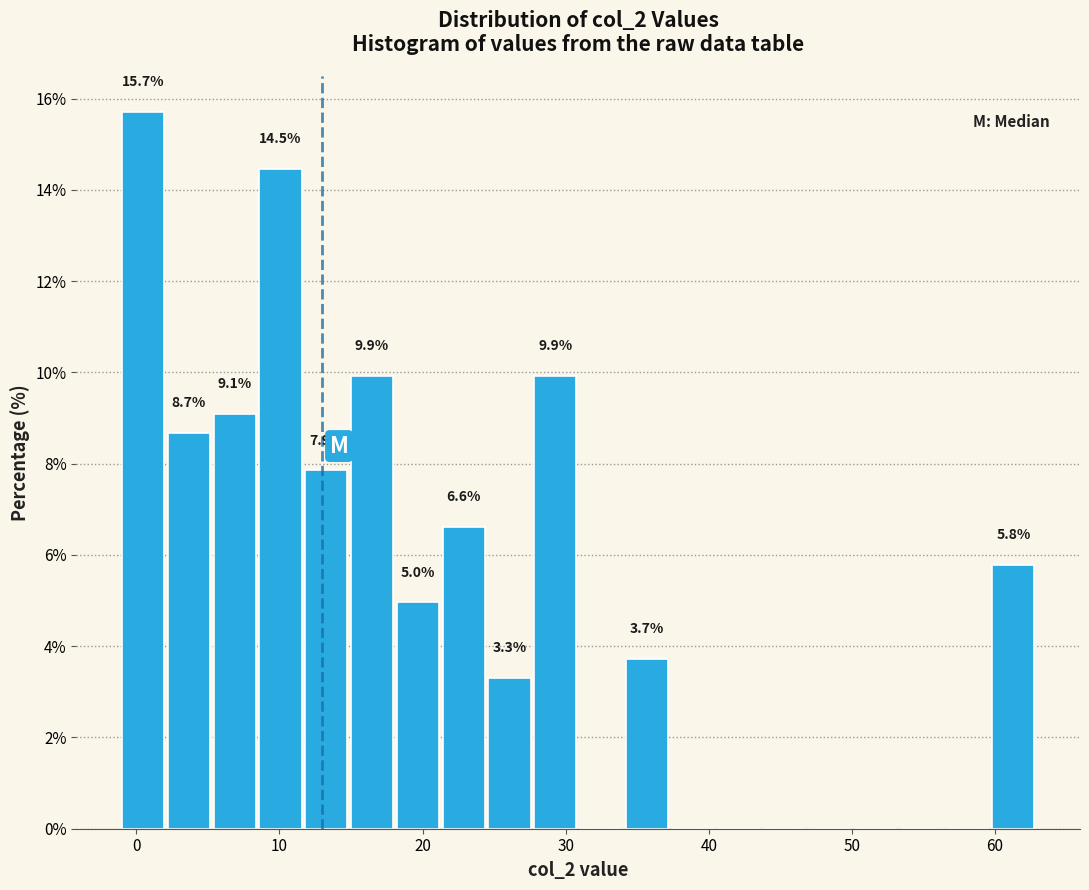

Around what value on the x-axis is the tallest bar? Give the approximate position of its centre, as read against the axis.

0